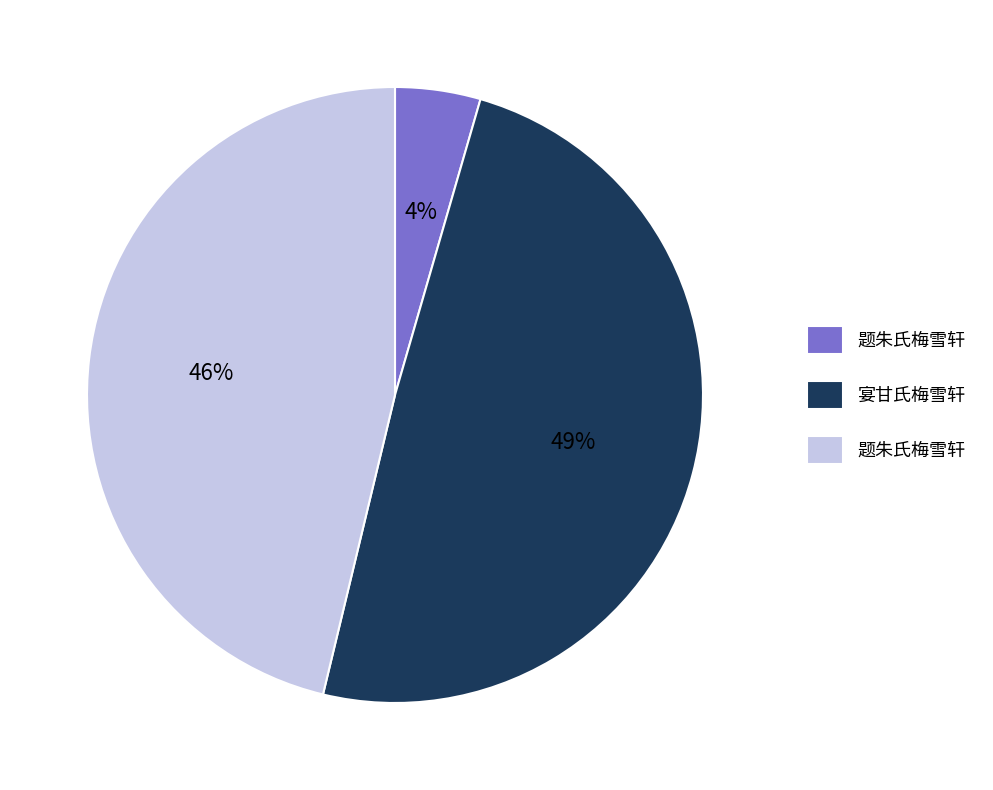

To the nearest percent, what is the average slice percentage?

33%